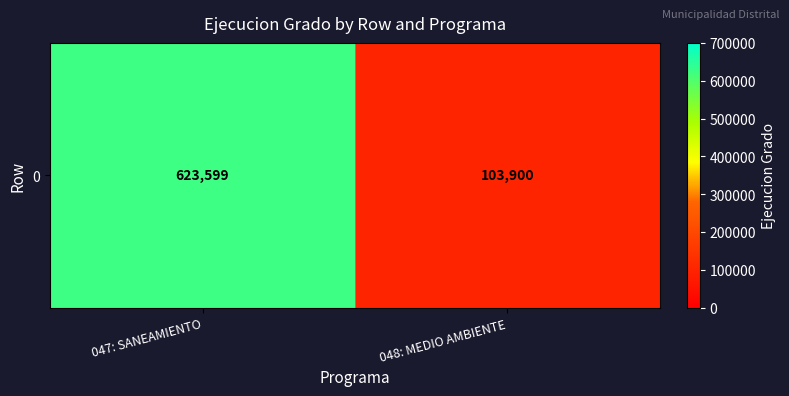

What is the difference between the maximum and minimum values?

519699